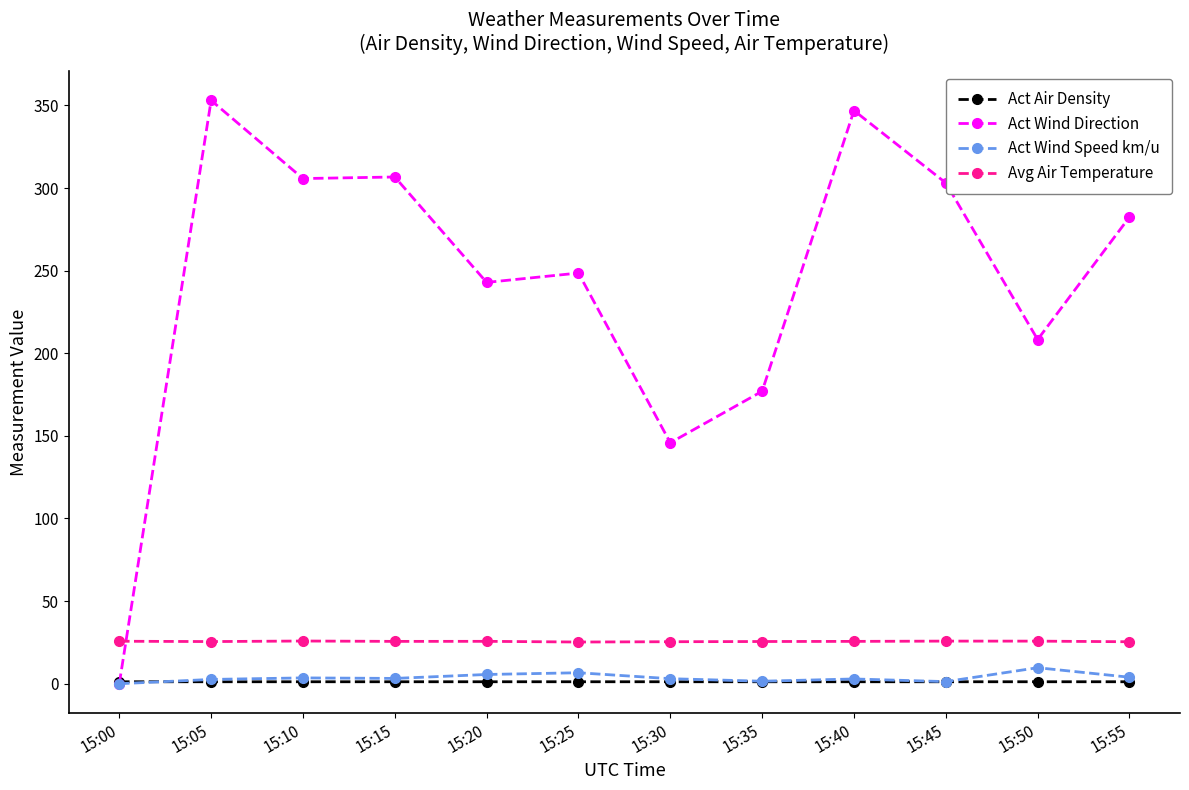

What is the sum of all Avg Air Temperature values?

307.0